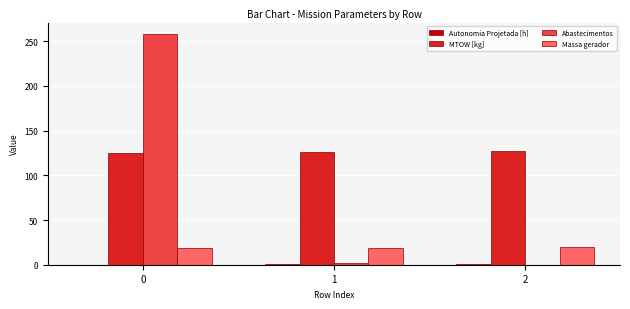

How many values in the MTOW [kg] series exceed 125?

2